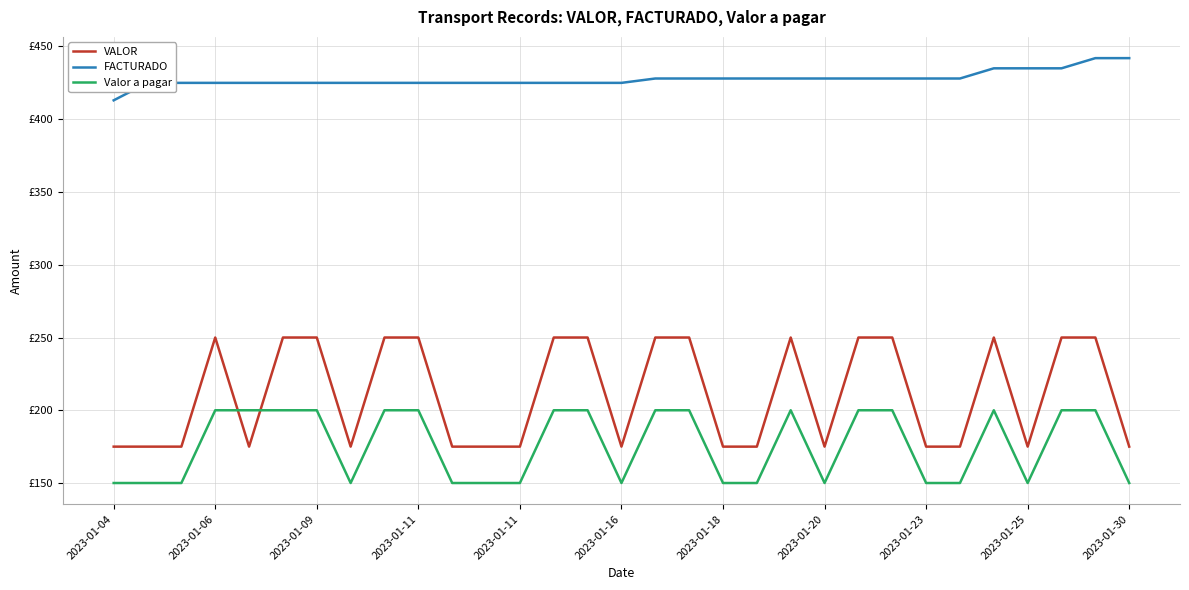

What is the label of the 8th point from the left?

2023-01-20